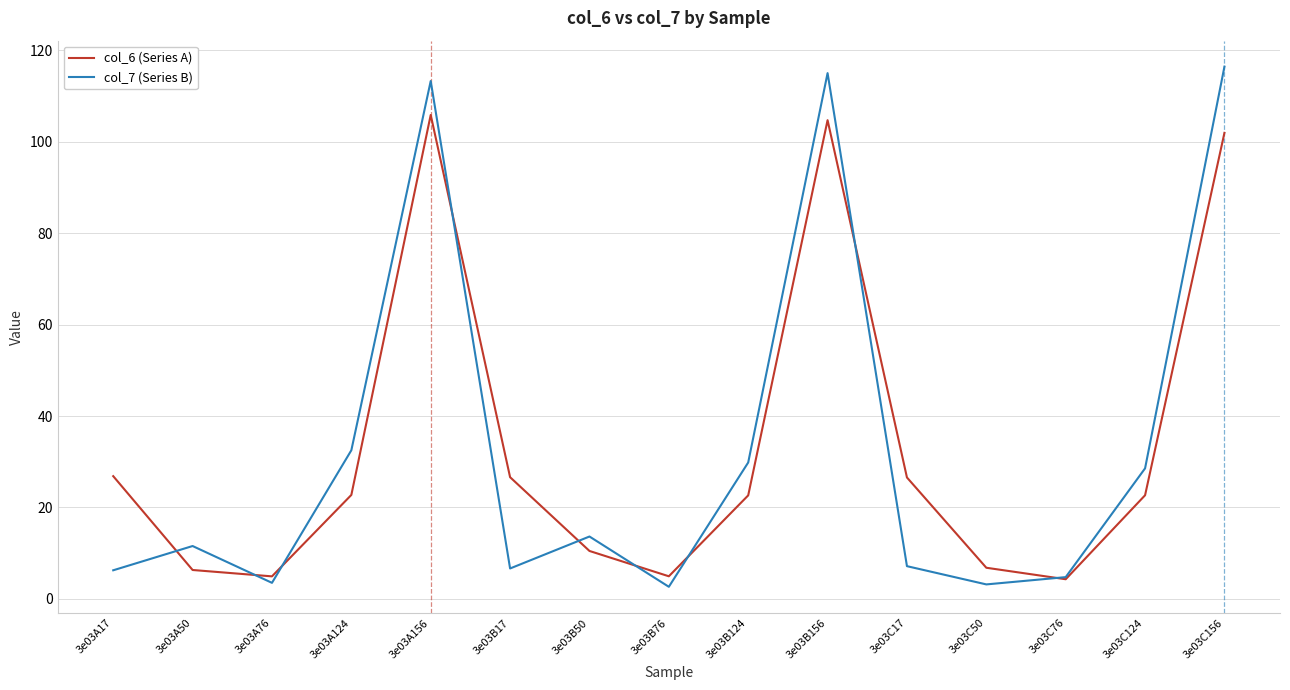

In col_6 (Series A), how many points are lower than both neighbors (excluding endpoints)?

3